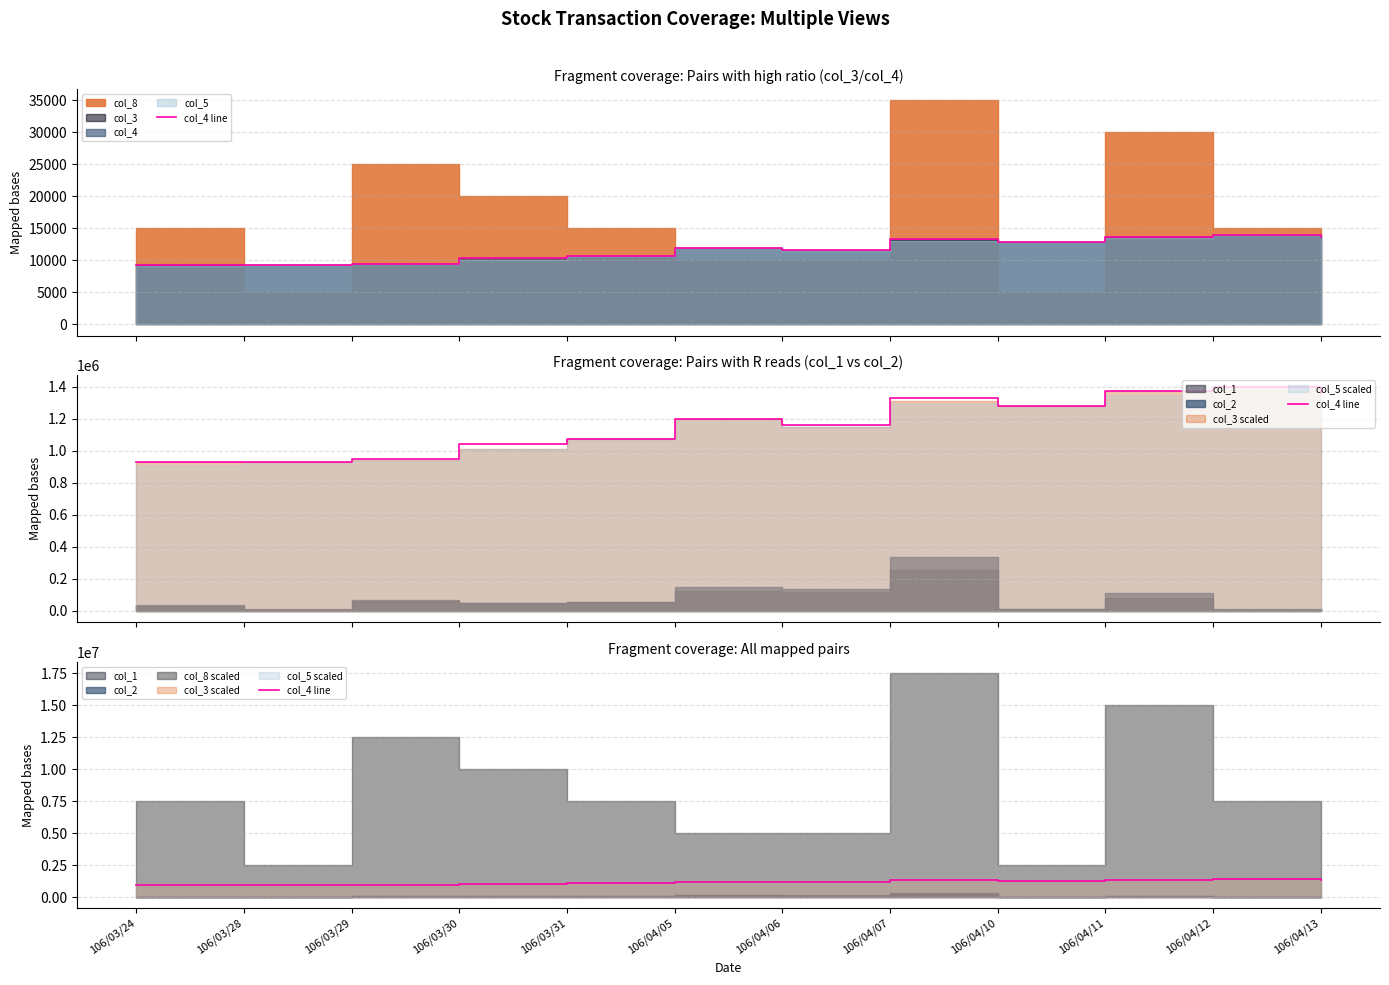

How many data points are above 1200000?

5